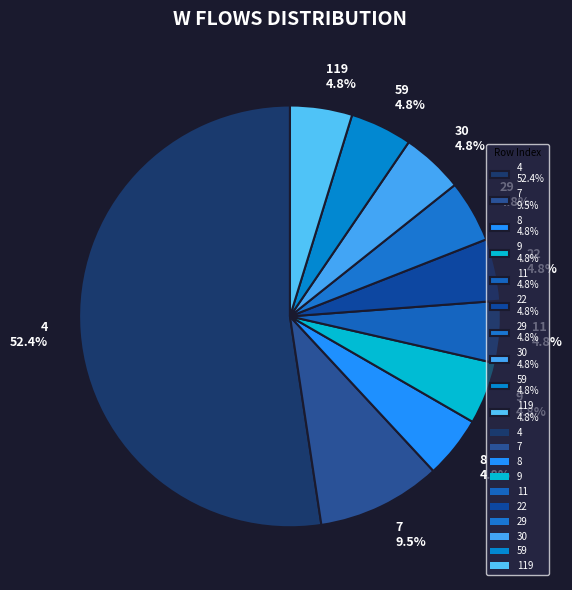

Between 7 9.5% and 11 4.8%, which is larger?

7 9.5%